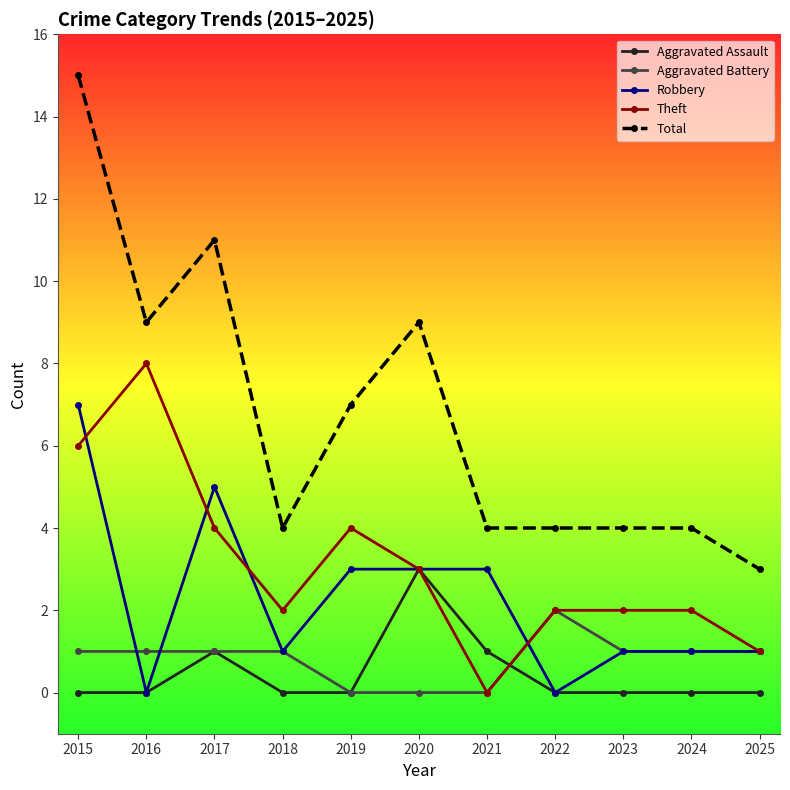

How many lines are shown in the chart?

5